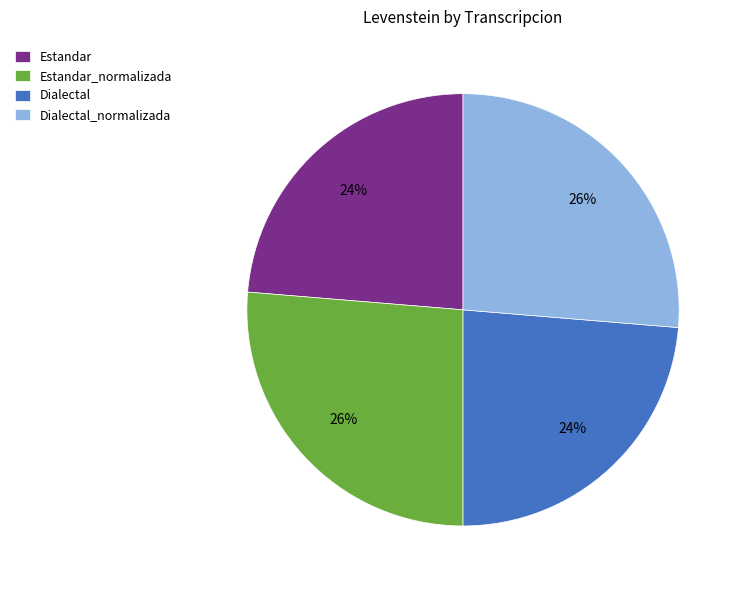

What percentage is the Dialectal slice, to the nearest percent?

24%